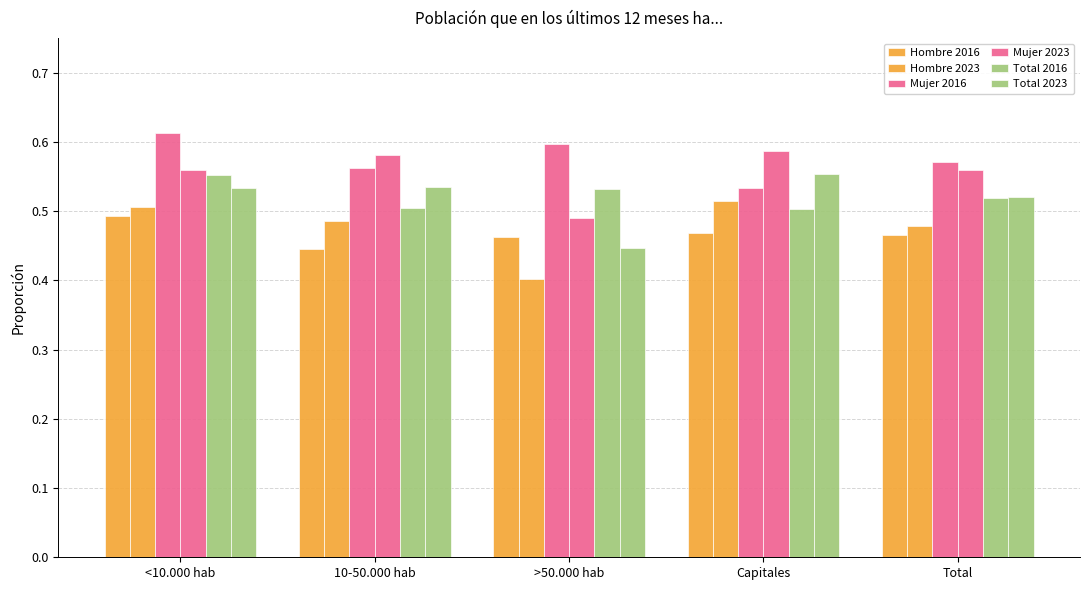

How many categories are shown in the chart?

5